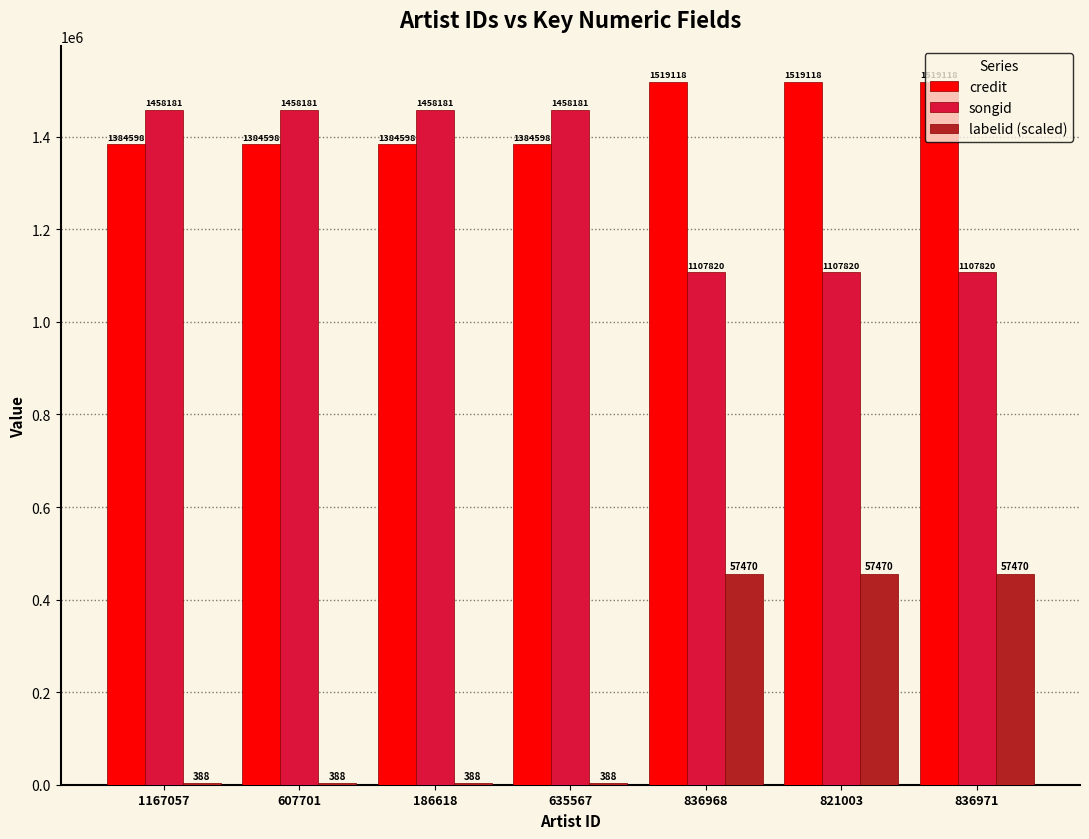

How many series are shown in this chart?

3